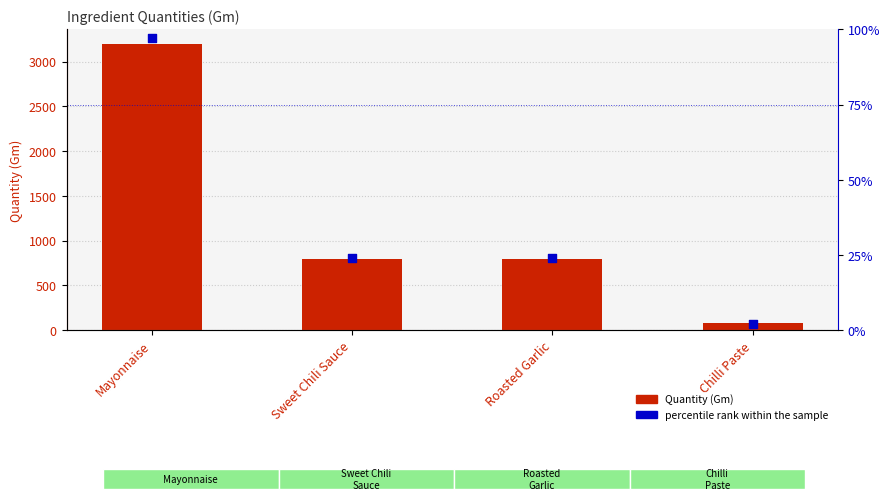

Is the value of Quantity (Gm) at Sweet Chili Sauce greater than the value of percentile rank within the sample at Chilli Paste?

Yes